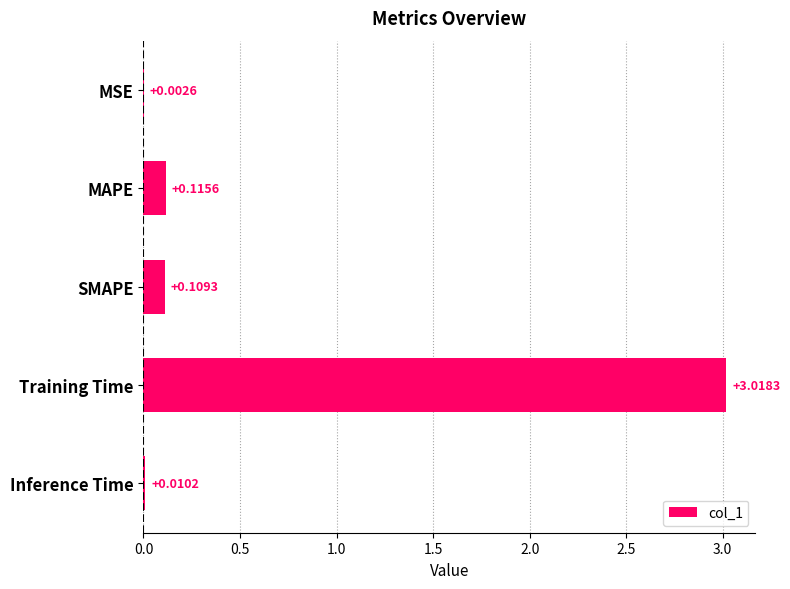

What is the change in value from MSE to Training Time?

+3.0